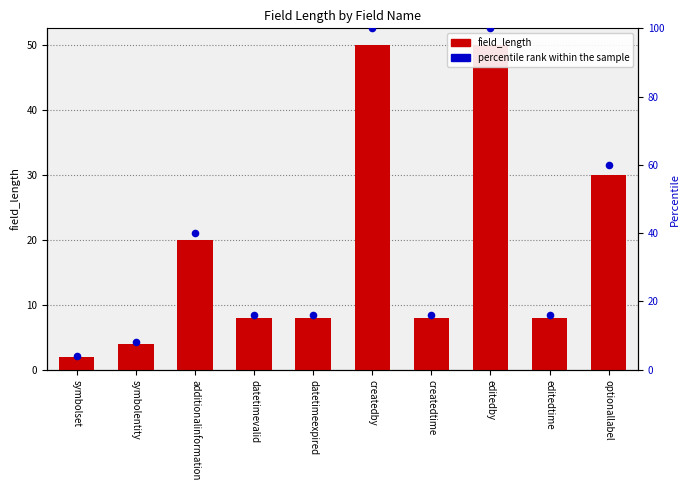

Which series reaches the minimum Y coordinate?

field_length